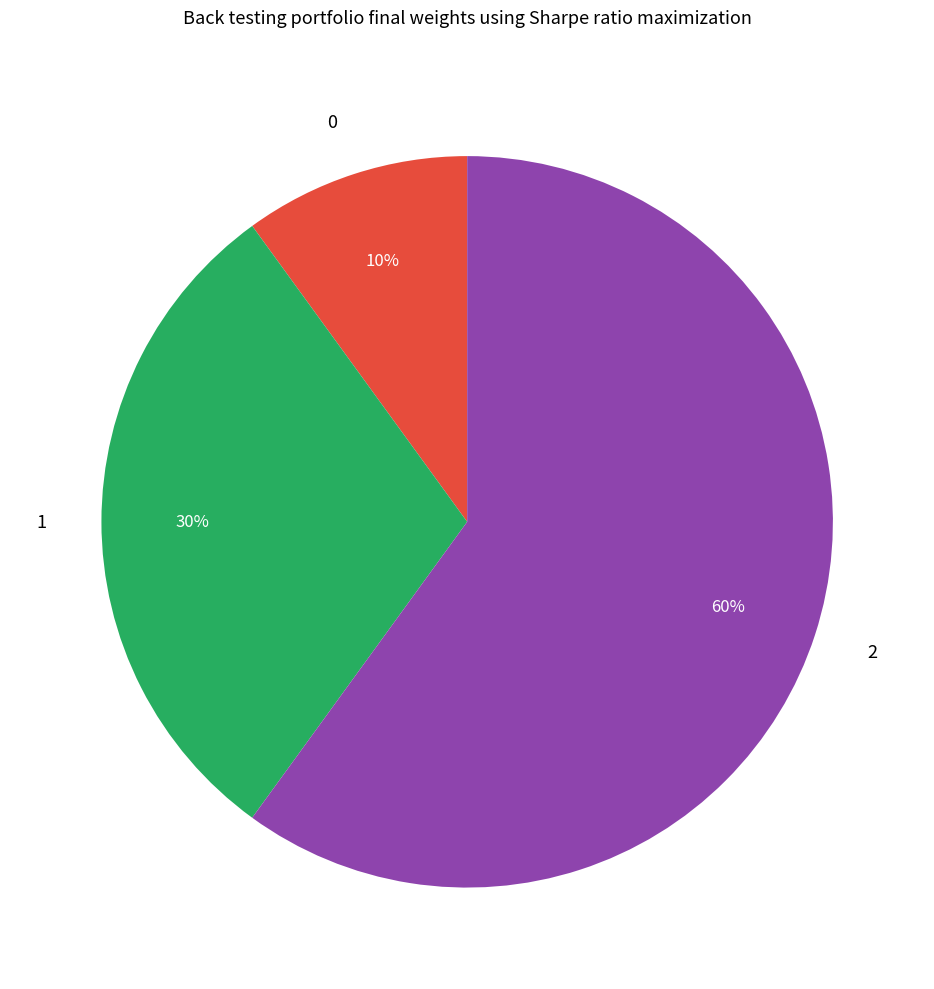

Count the number of slices in the pie.

3